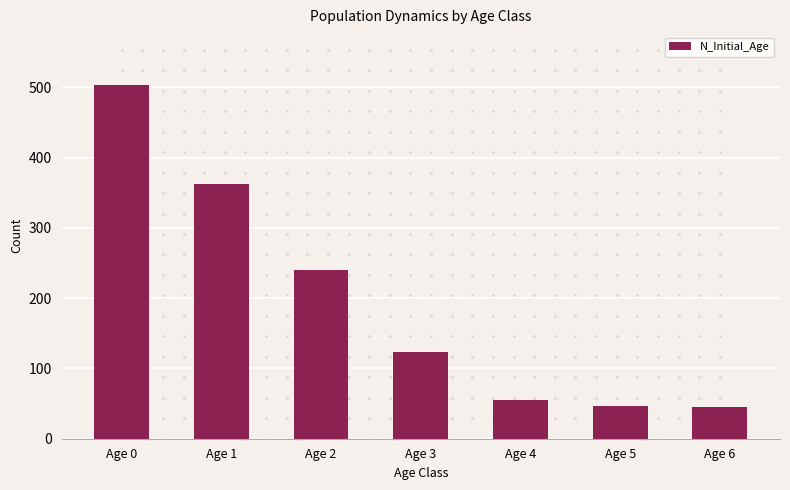

Approximately how many times larger is the value at Age 5 compared to Age 0?

0.1